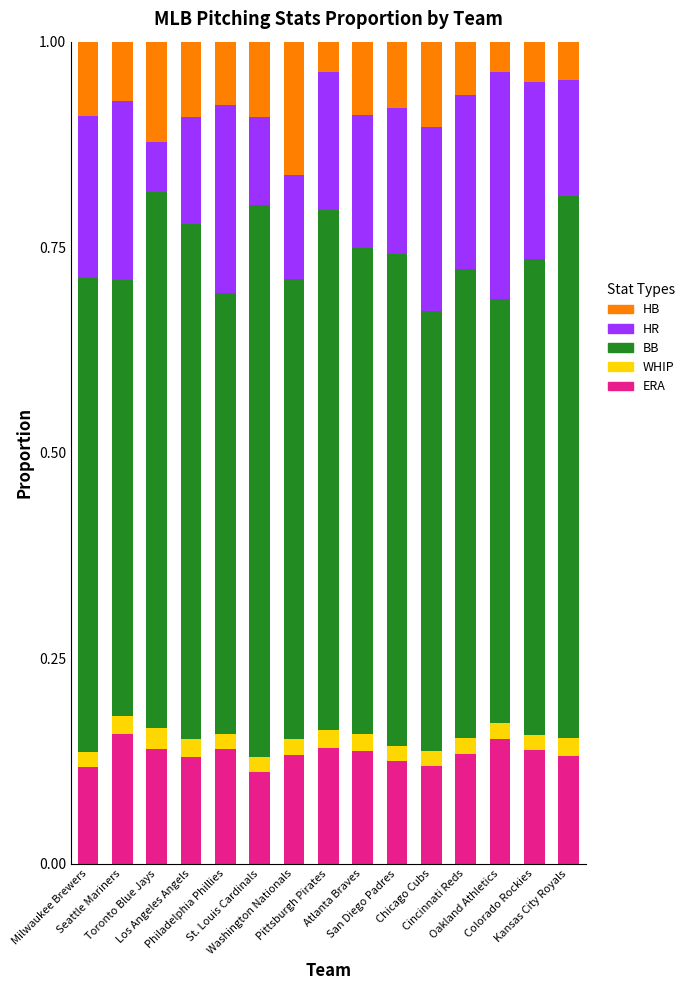

How many ERA values are between 0 and 1?

15